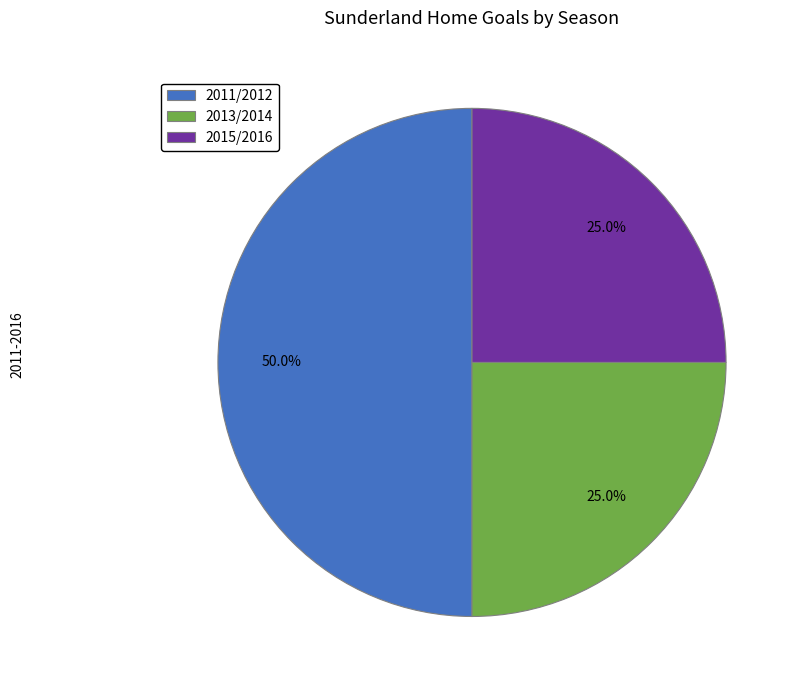

To the nearest percent, what is the combined percentage of 2011/2012 and 2015/2016?

75%